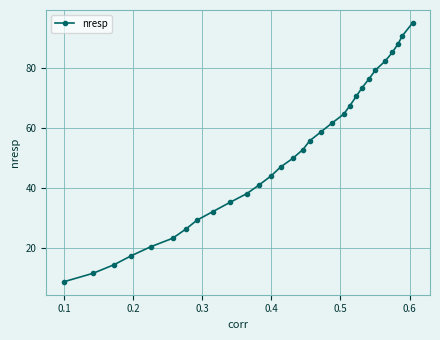

What is the value of the 2nd point from the left?

11.4